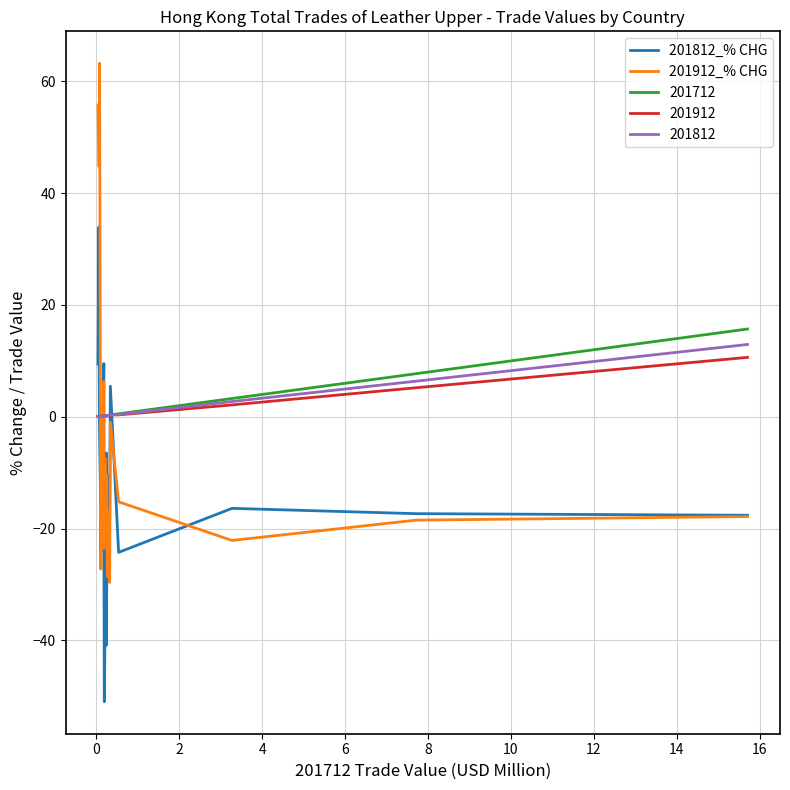

What is the difference between the maximum and minimum values in the 201912_% CHG series?

92.9